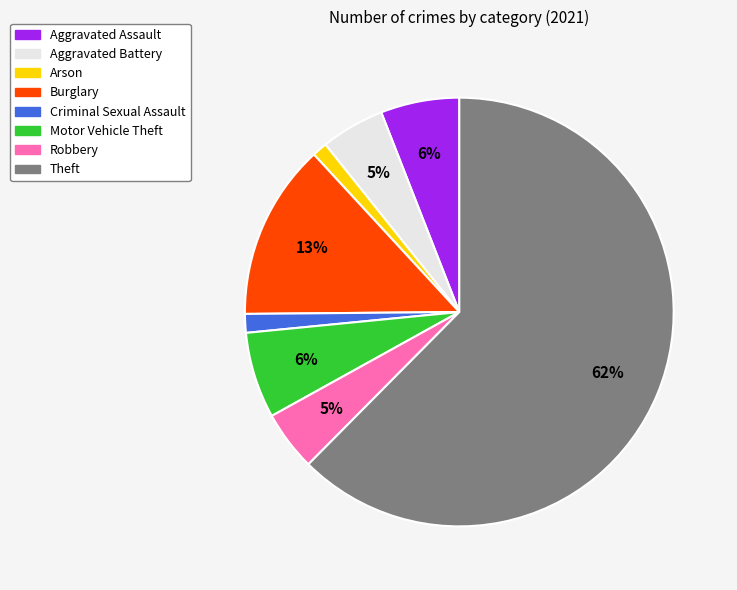

What is the majority slice?

Theft